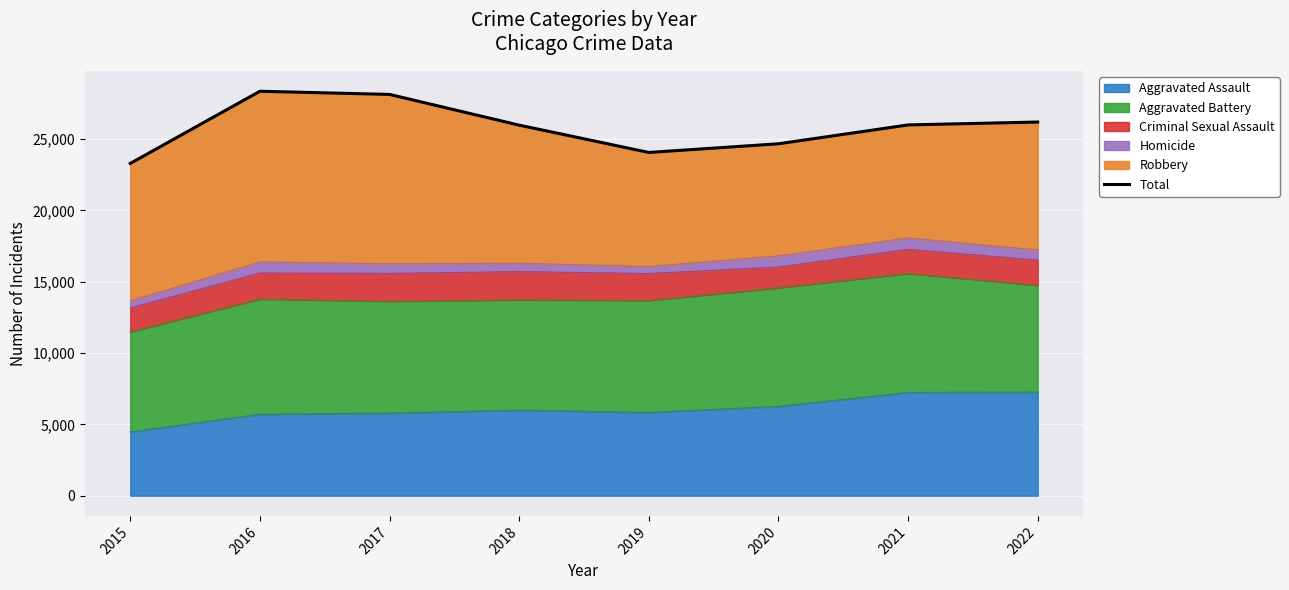

How many lines are shown in the chart?

1